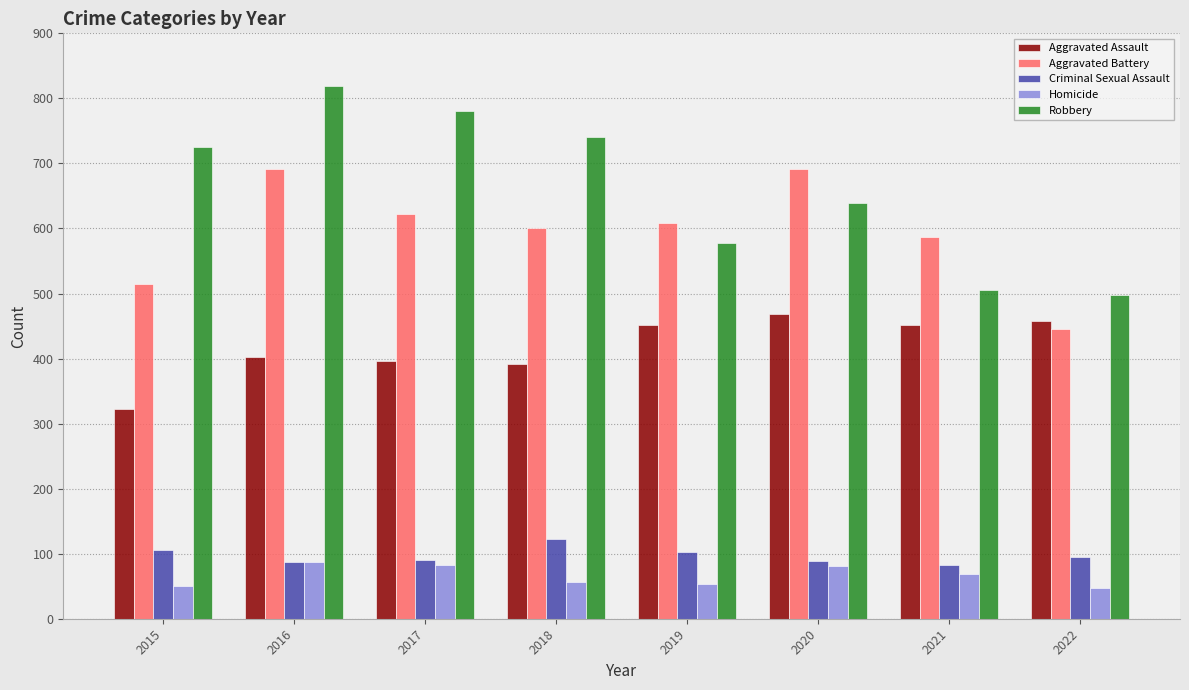

What is the value of the Homicide bar at the 1st from the left?

50